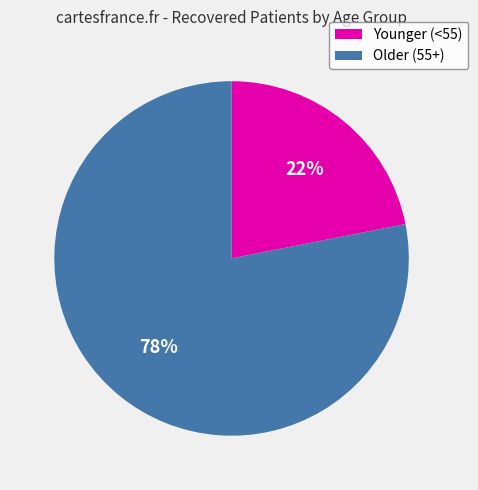

Is it true that Older (55+) is 78% of the pie?

True